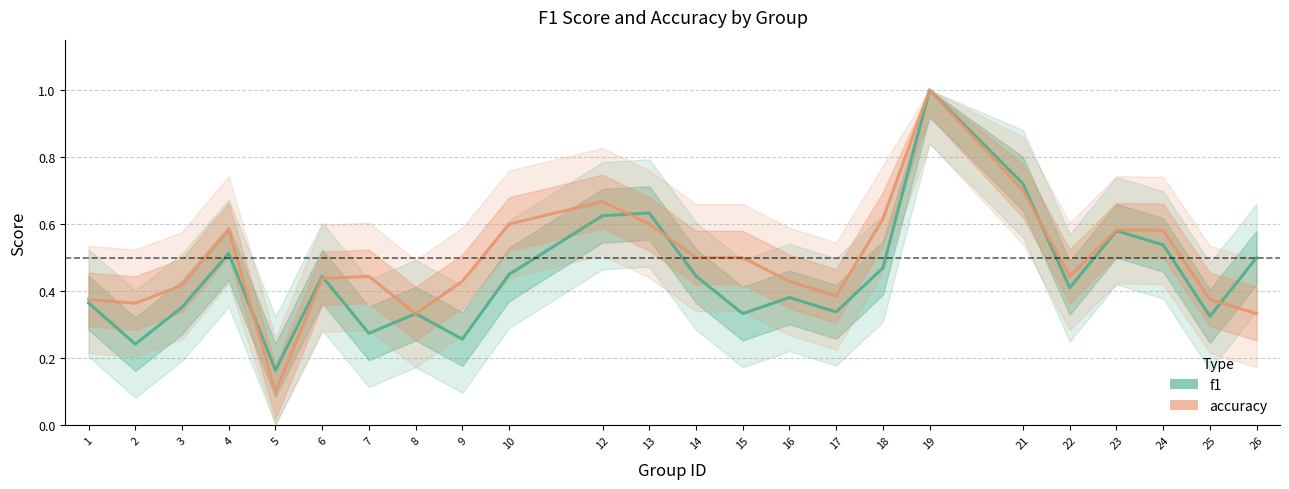

How many accuracy values are between 0 and 1?

24